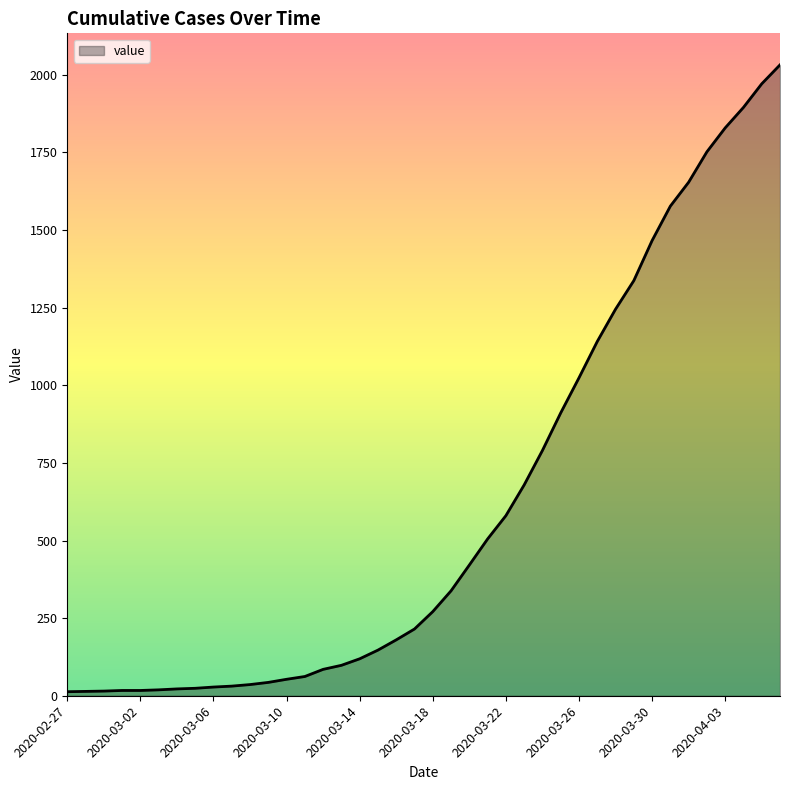

What is the greatest value displayed?

2032